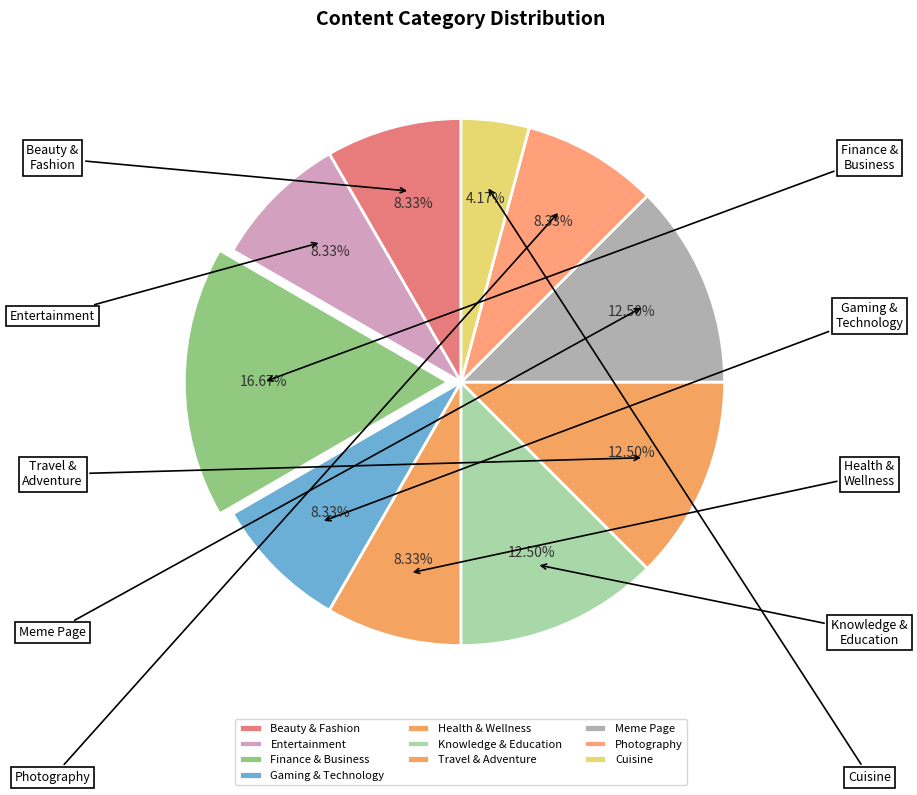

To the nearest percent, what percentage of the pie is Knowledge & Education?

12%